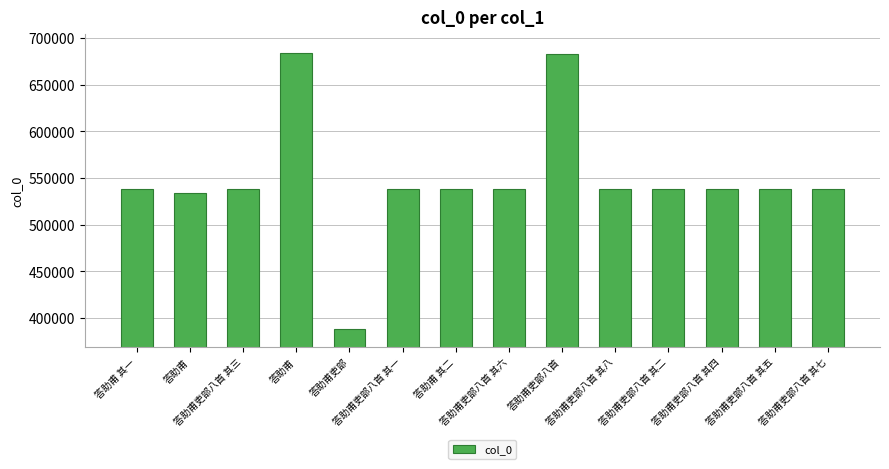

What value does the data have at 答助甫, to the nearest 100?

533700